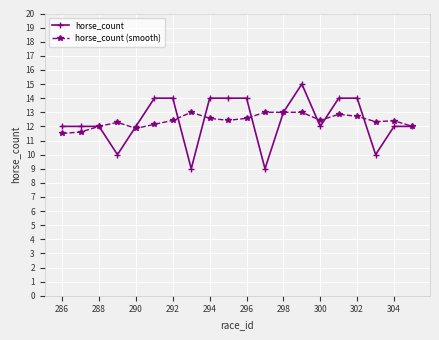

True or false: horse_count (smooth) has more than 1 points higher than both neighbors.

True